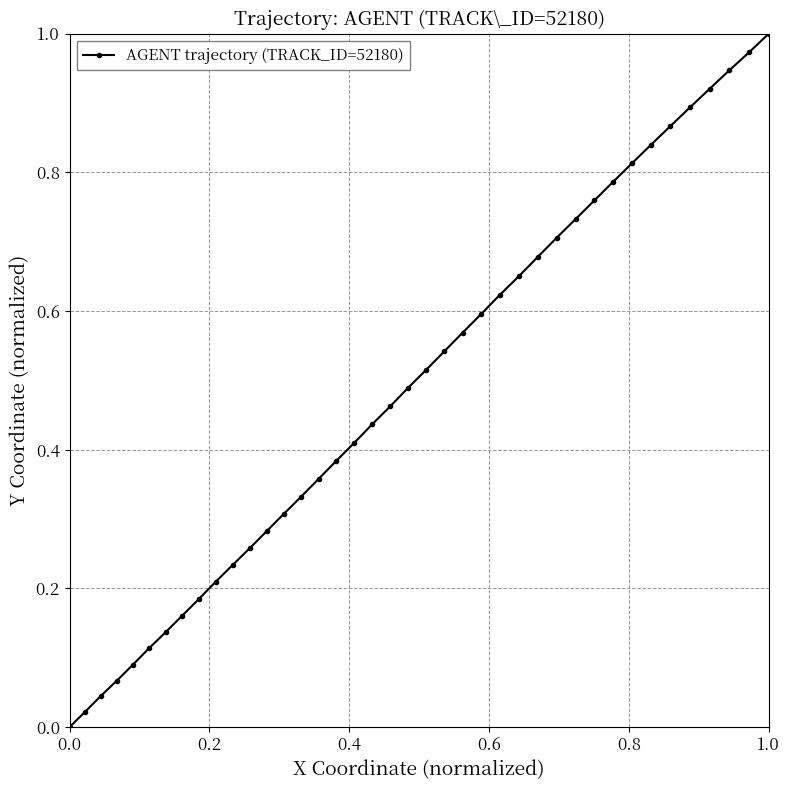

True or false: there are more than 2 points higher than both neighbors.

False